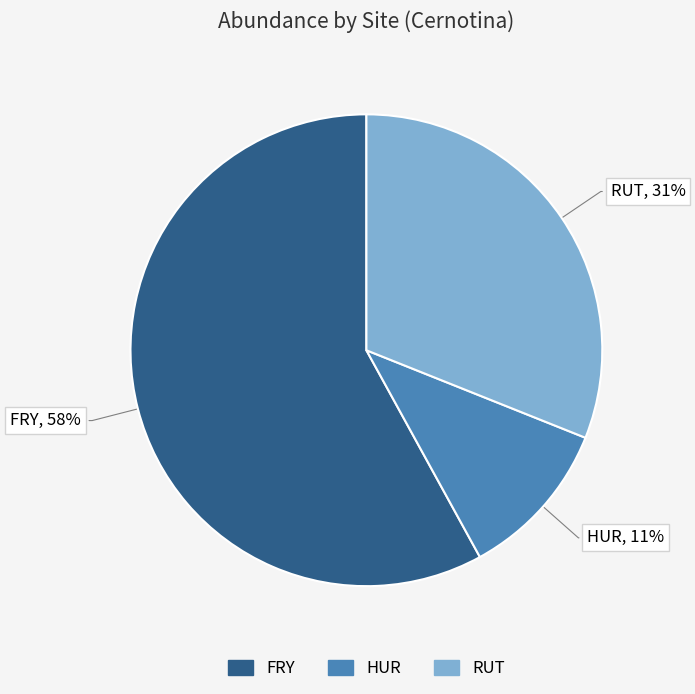

To the nearest percent, what is the difference between the largest and smallest slice percentages?

47%